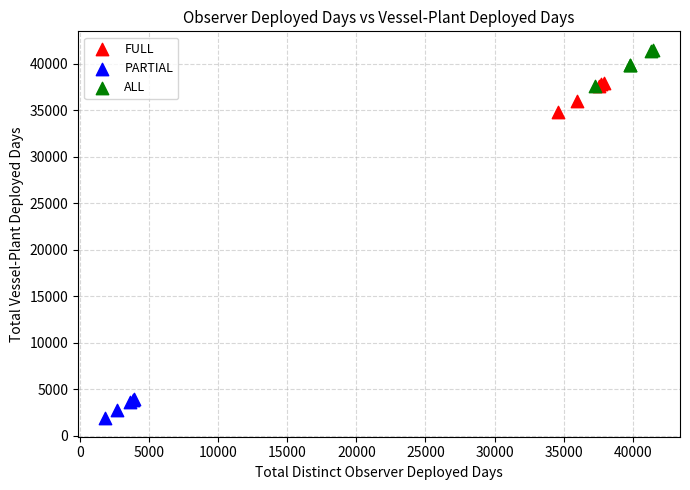

Which series reaches the minimum Y coordinate?

PARTIAL